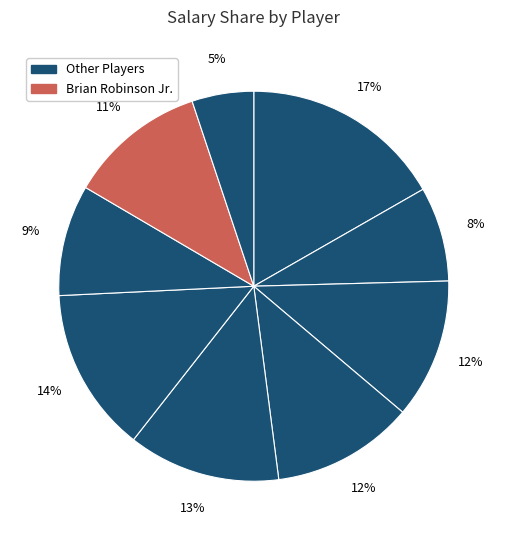

How many slices are in this pie chart?

9